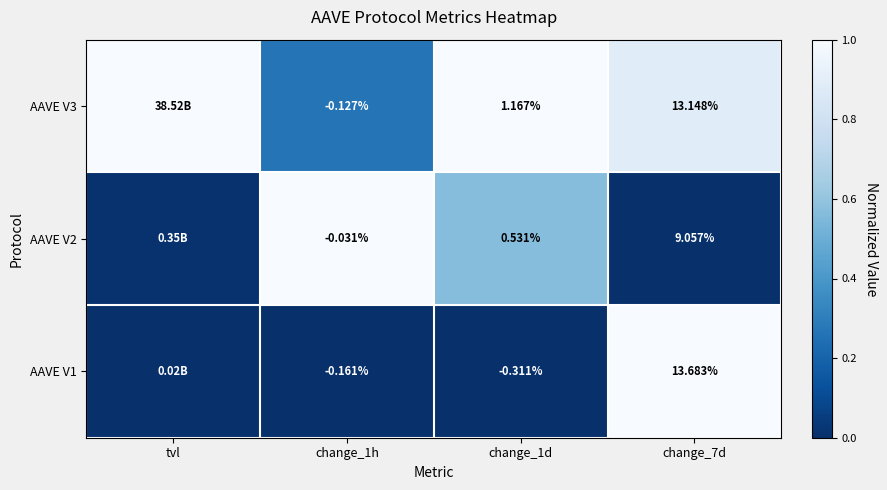

At which category is the sum across all series the highest?

change_7d